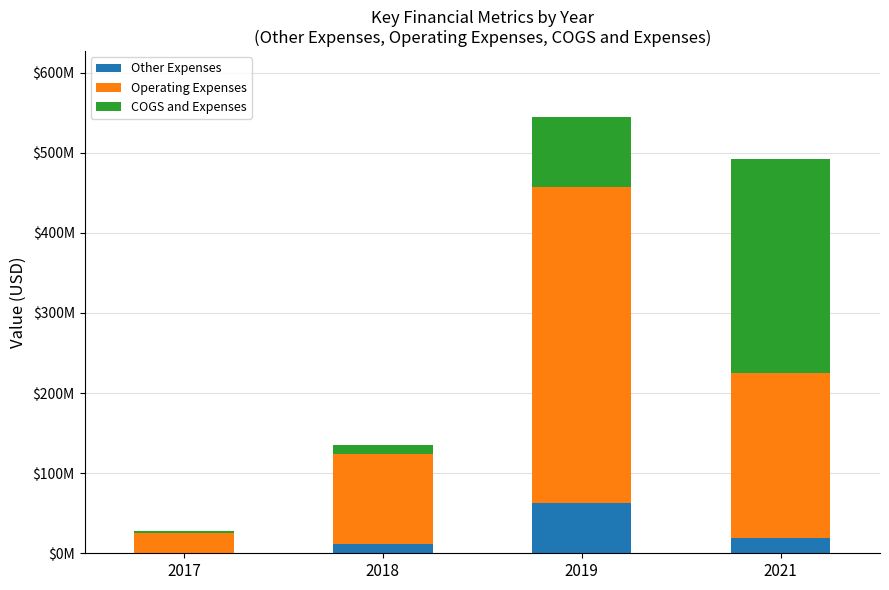

What is the difference between the maximum and minimum values in the Operating Expenses series?

368490000